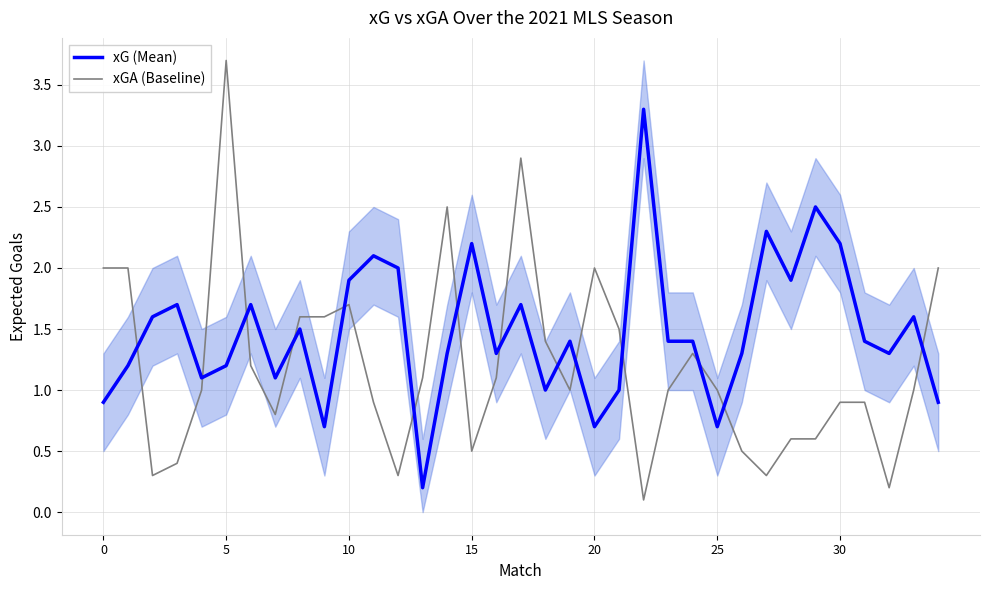

What is the difference between the maximum and minimum values in the xGA (Baseline) series?

3.6